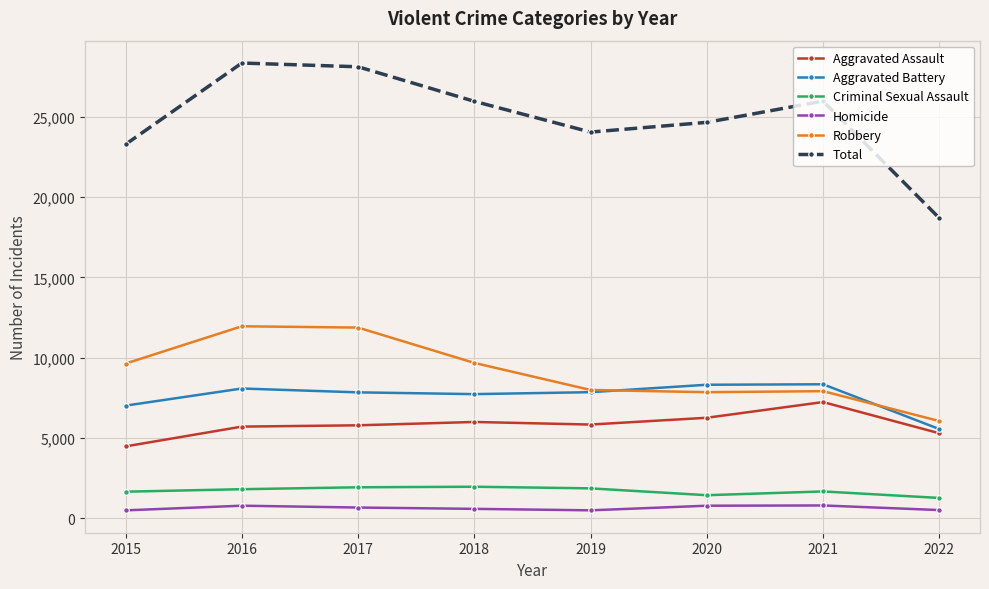

What is the difference between the Total values at 2018 and 2021?

13